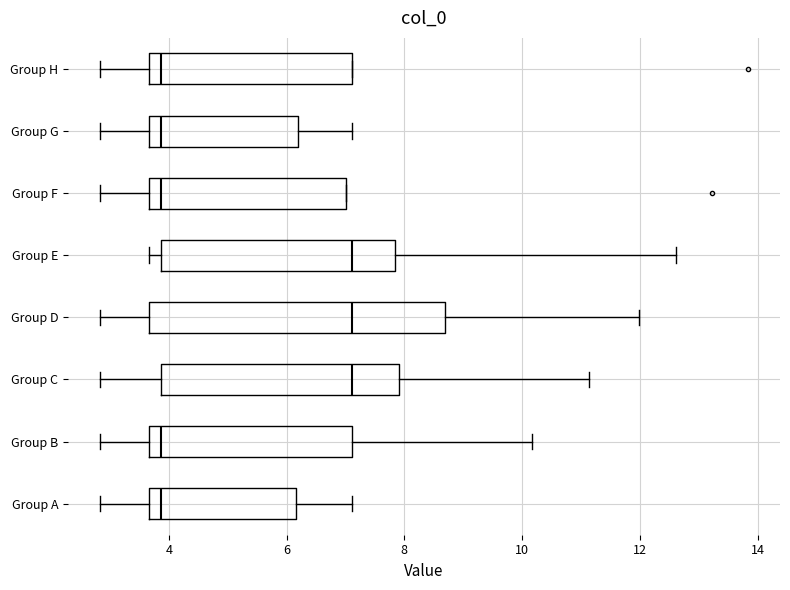

Where is the left edge of the box for Group E on the x-axis? The values are not printed on the chart, so give them approximately, as read against the axis.

3.8